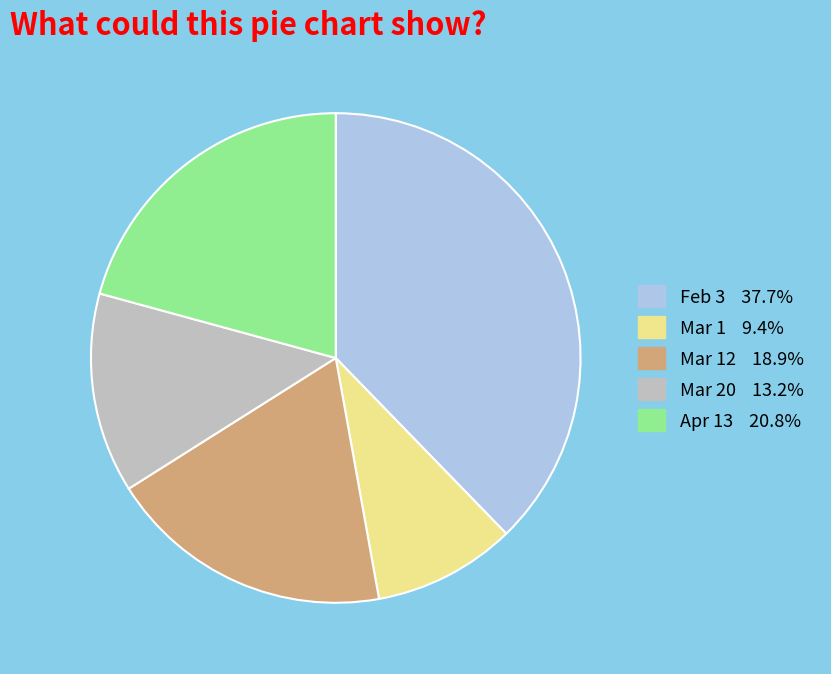

Is there any slice that represents more than half of the pie?

No